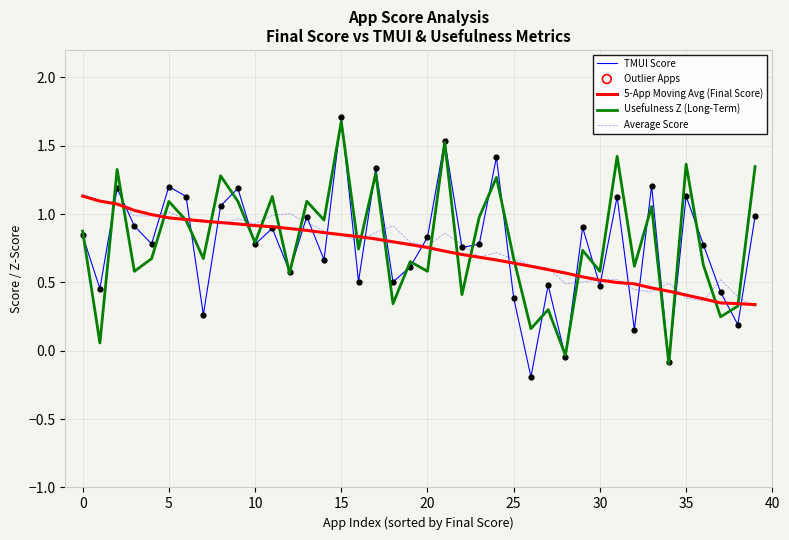

What is the maximum value for TMUI Score?

1.7